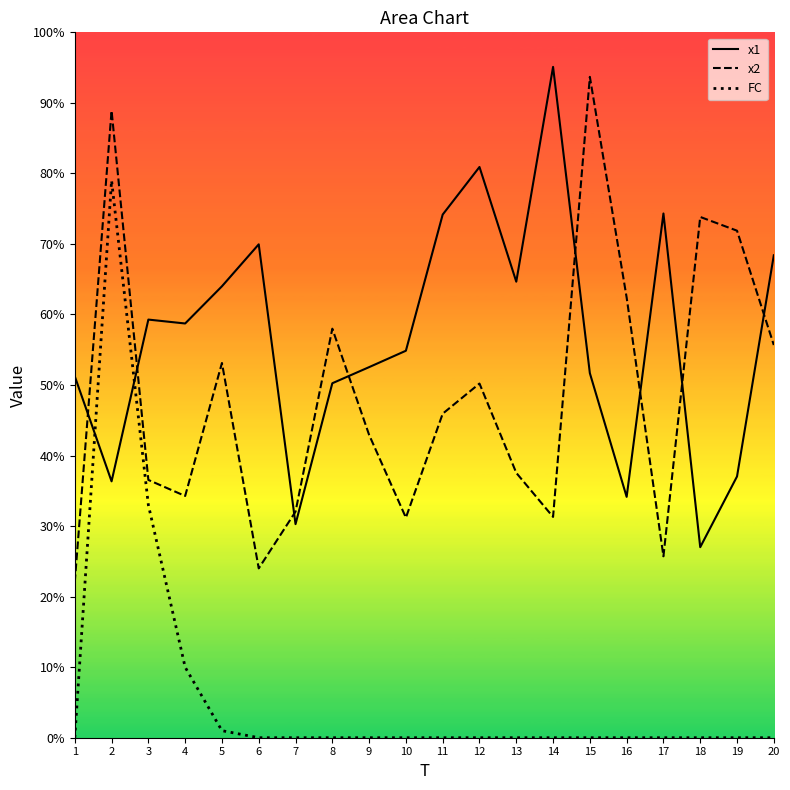

Is the value of FC at 9 greater than the value of x1 at 5?

No